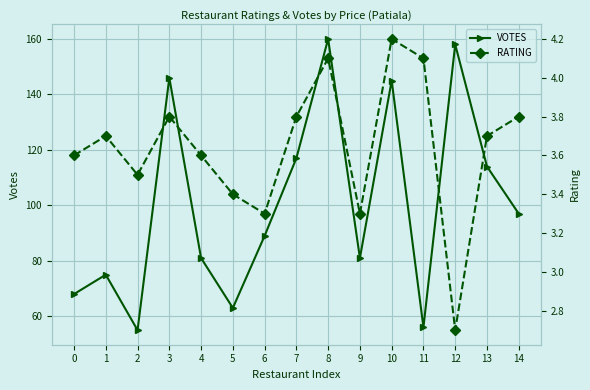

What is the total value across all series at 2?

58.5